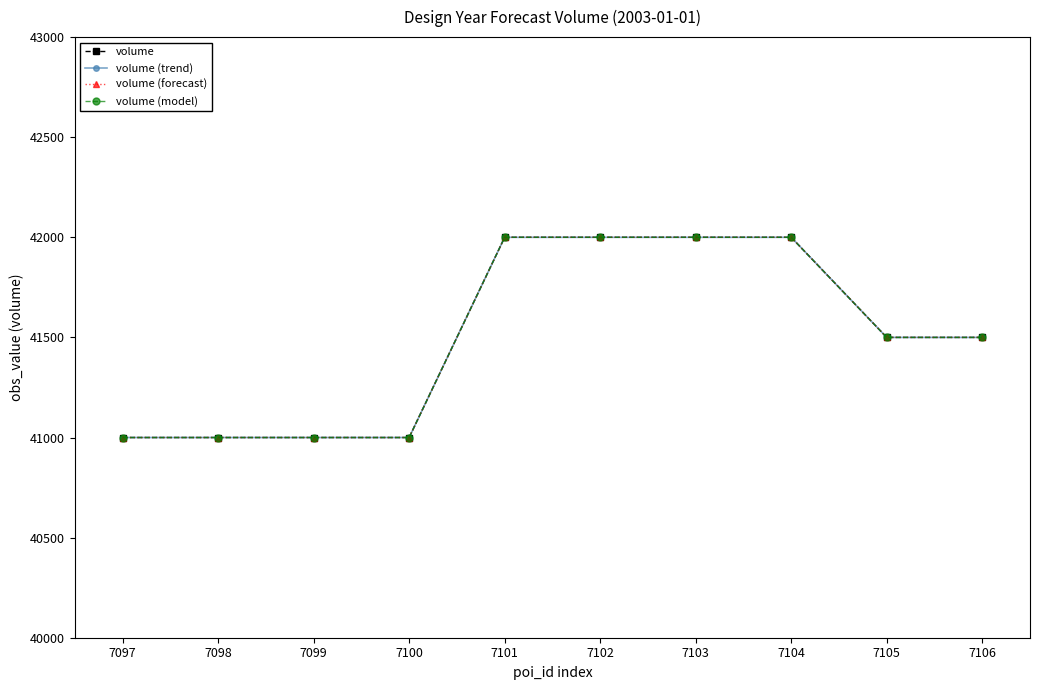

What is the value of the volume (trend) point at the 9th from the left?

41500